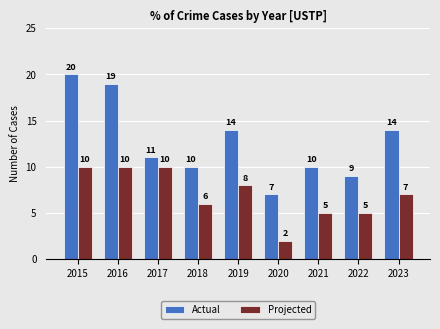

What is the total value across all series at 2015?

30